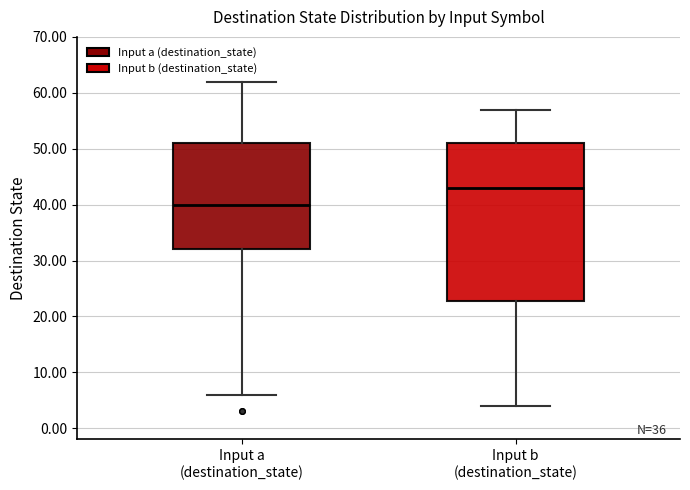

Reading left to right, transcribe this box plot: for each box, give where its median line is, the range the box spans, and where its two whiskers end, as read against the y-axis. The values are not printed on the chart, so give them approximately, as read against the axis.

Input a (destination_state): median 40, box 32 to 51, whiskers 6 to 62
Input b (destination_state): median 43, box 23 to 51, whiskers 4 to 57